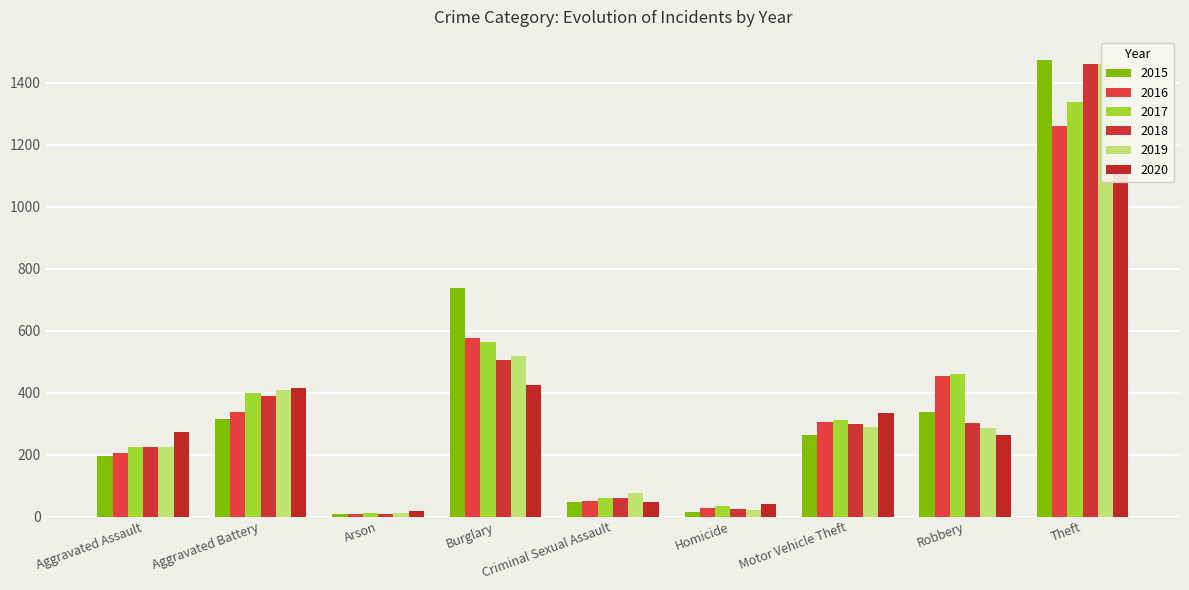

How many bars are there in each group?

6